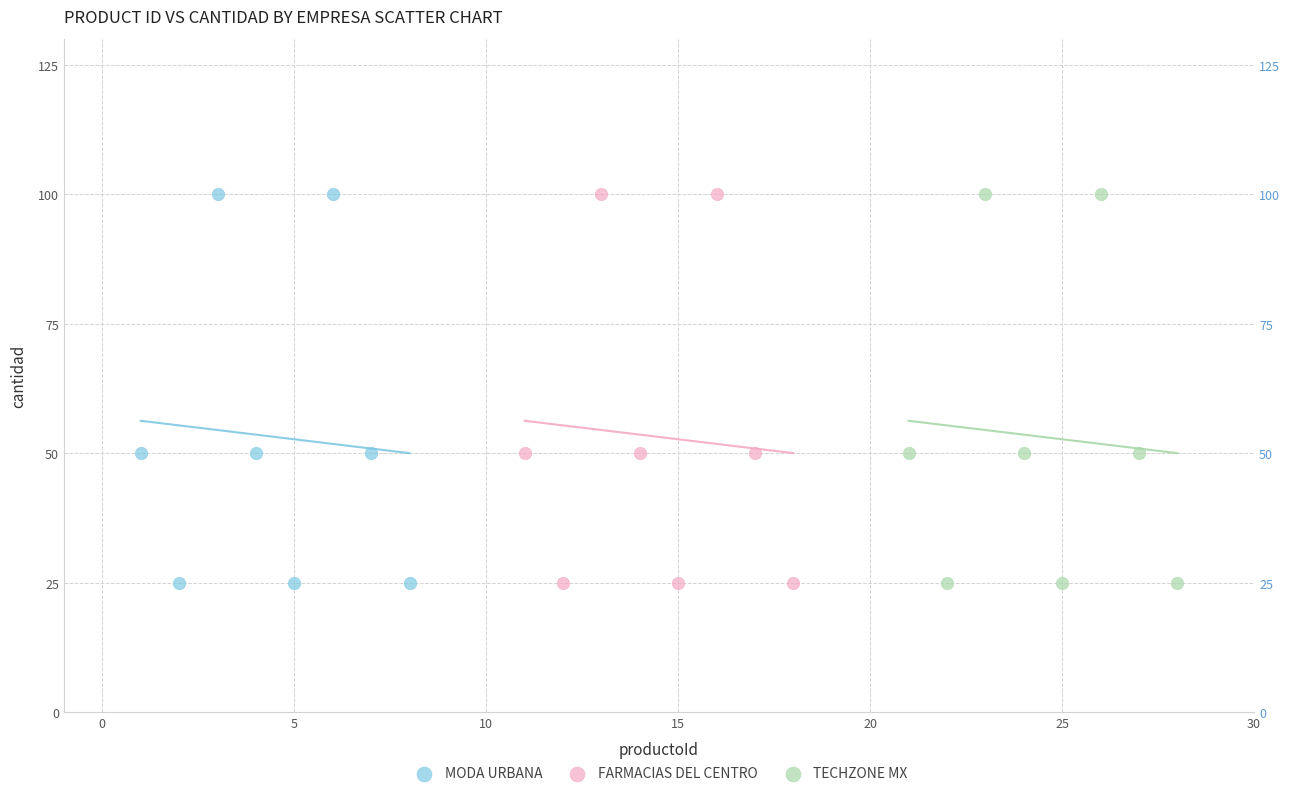

What are all the series names shown in the legend?

MODA URBANA, FARMACIAS DEL CENTRO, TECHZONE MX